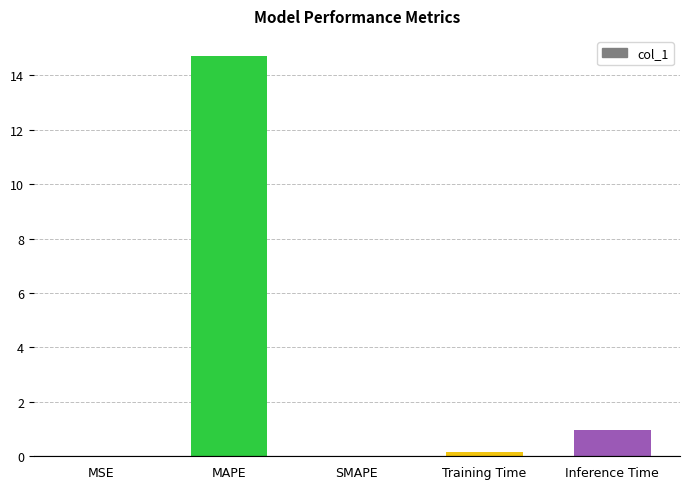

What is the average value?

3.2